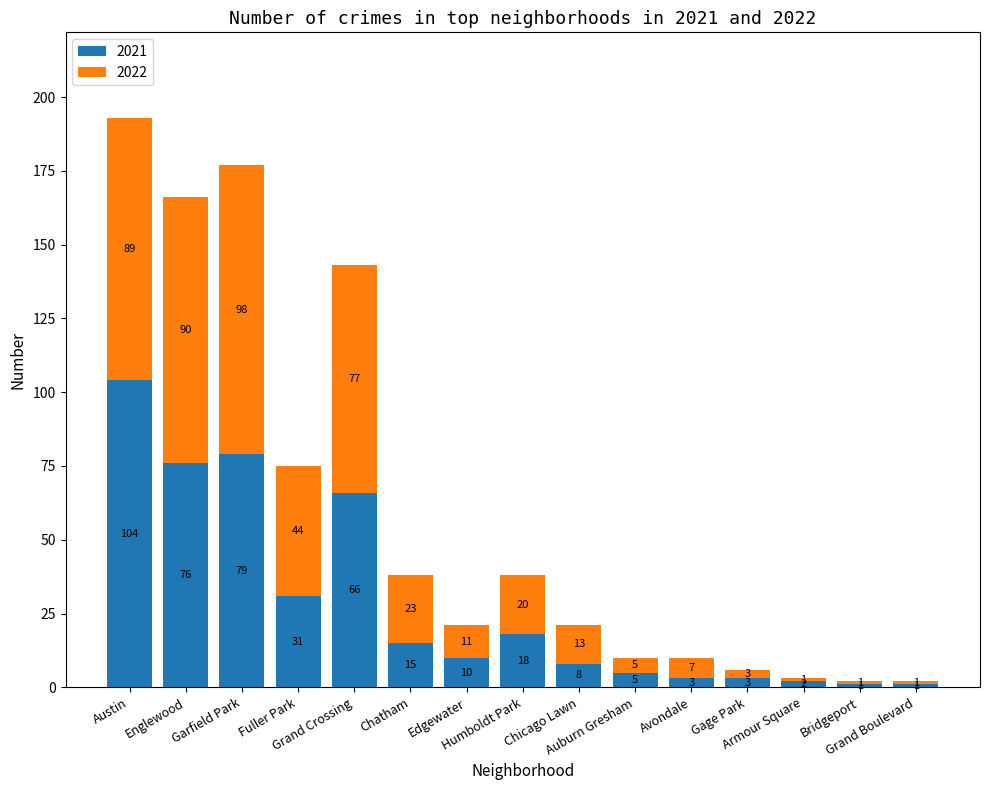

What is the average value of the 2021 series?

28